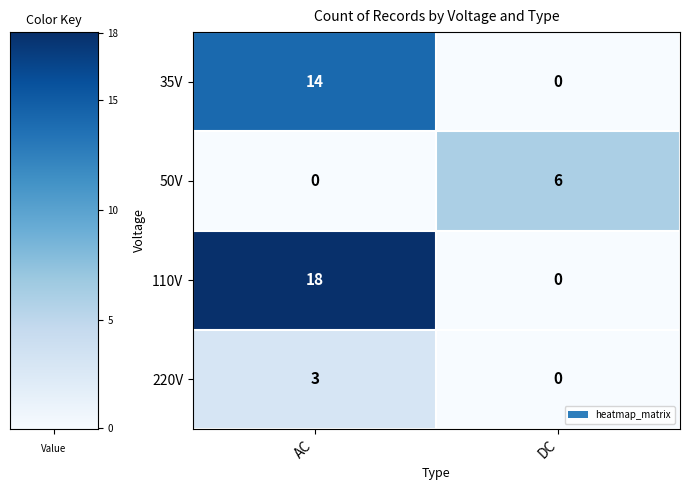

Is it true that 220V equals 0 at DC?

True